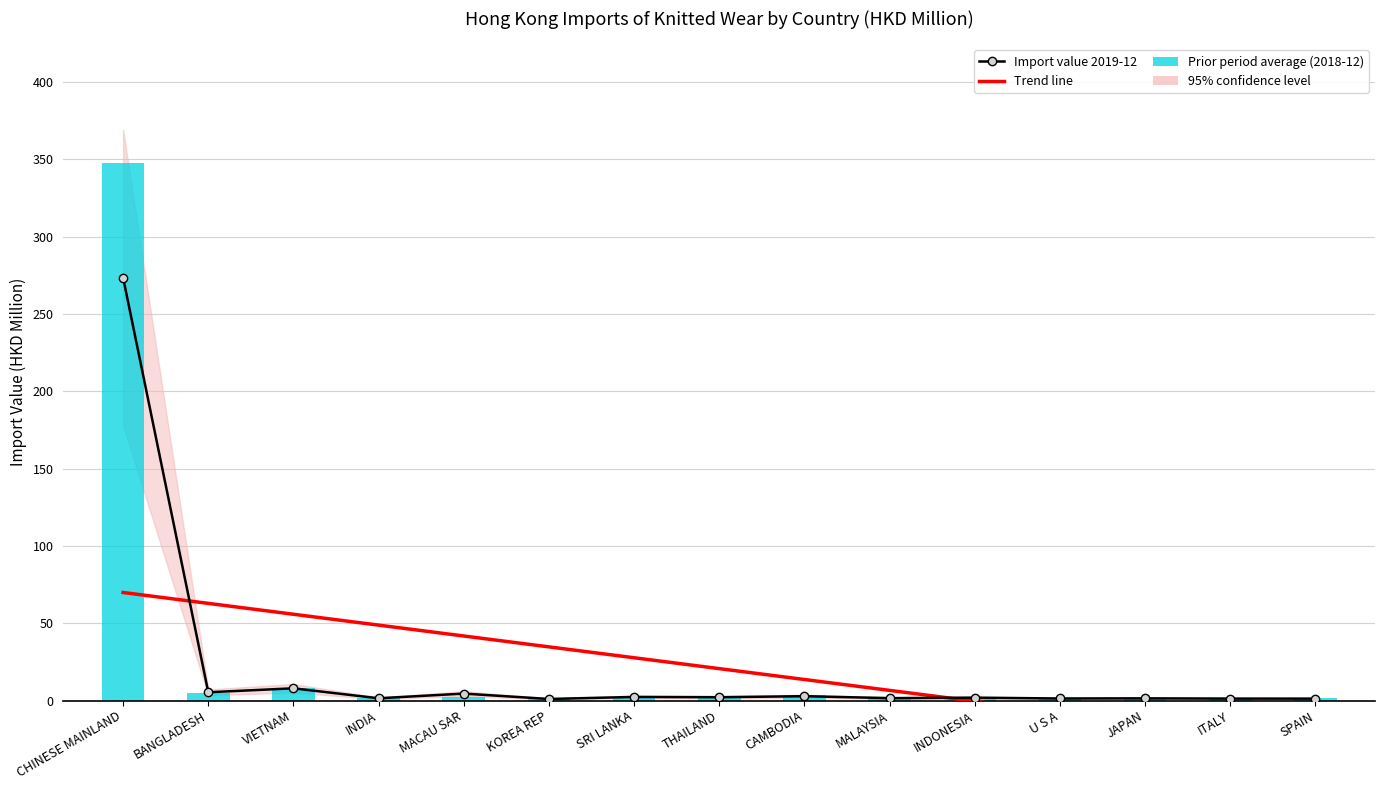

Which series changed the most between BANGLADESH and KOREA REP?

201812